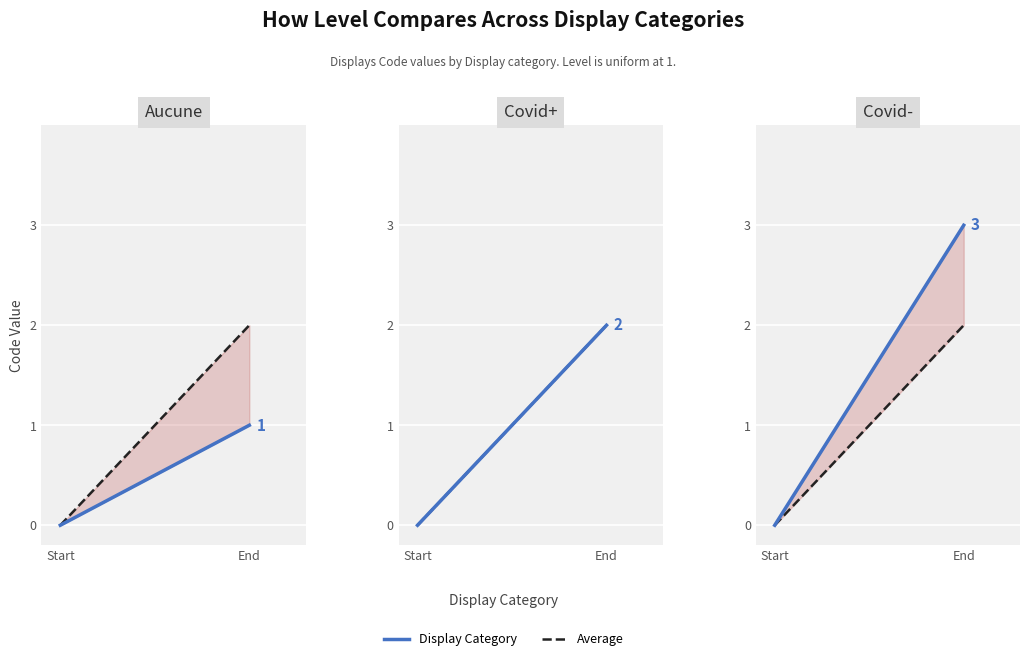

The Covid+ series shows -1 at Start. True or false?

False